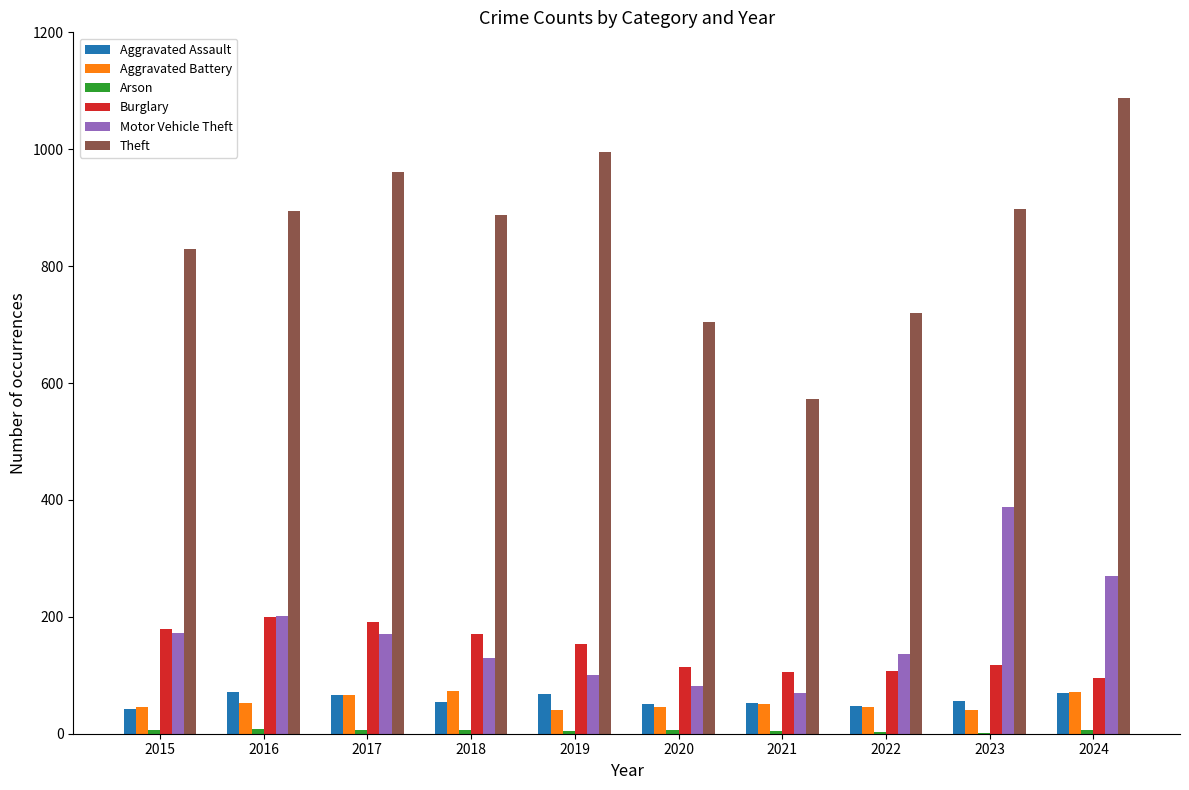

Between 2020 and 2023, which series saw the biggest shift?

Motor Vehicle Theft